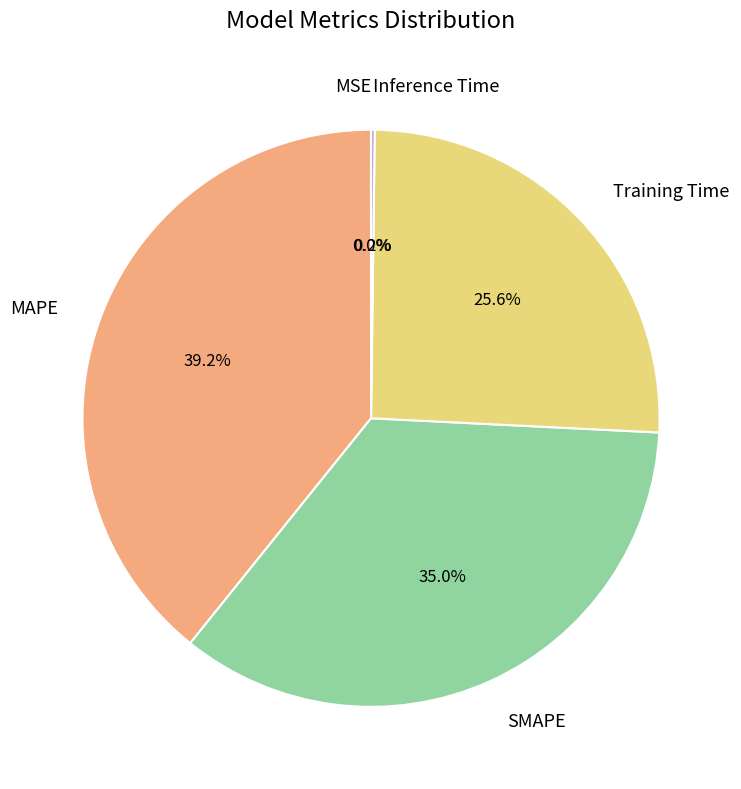

Which category has the biggest portion of the pie?

MAPE